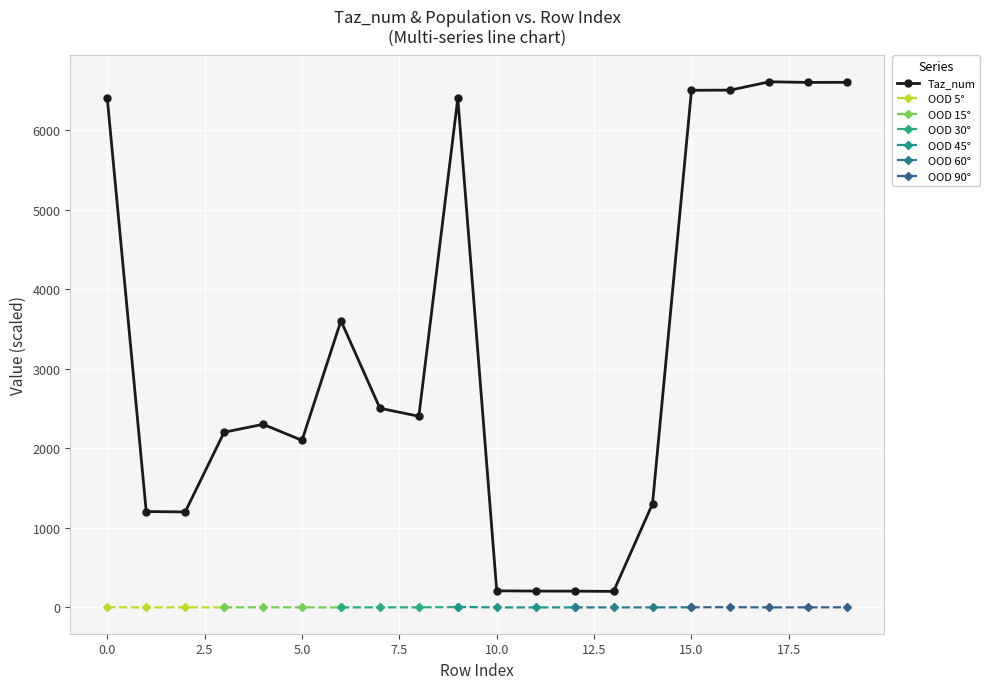

What is the maximum value for Taz_num?

6610